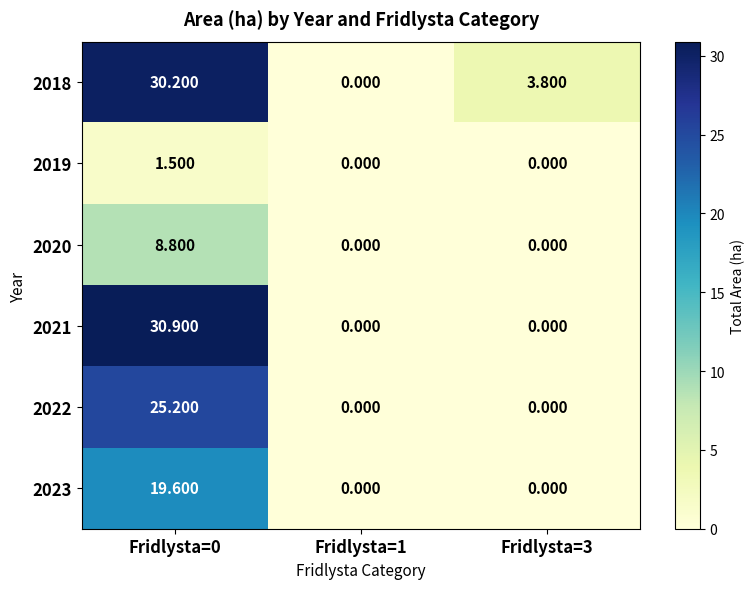

Which series has the largest range (max minus min)?

2021